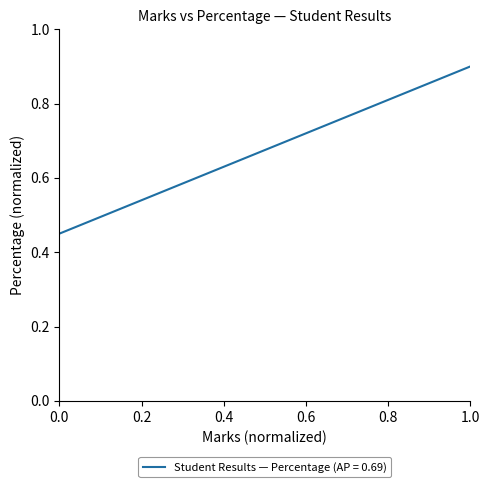

What is the maximum value shown in the chart?

0.9